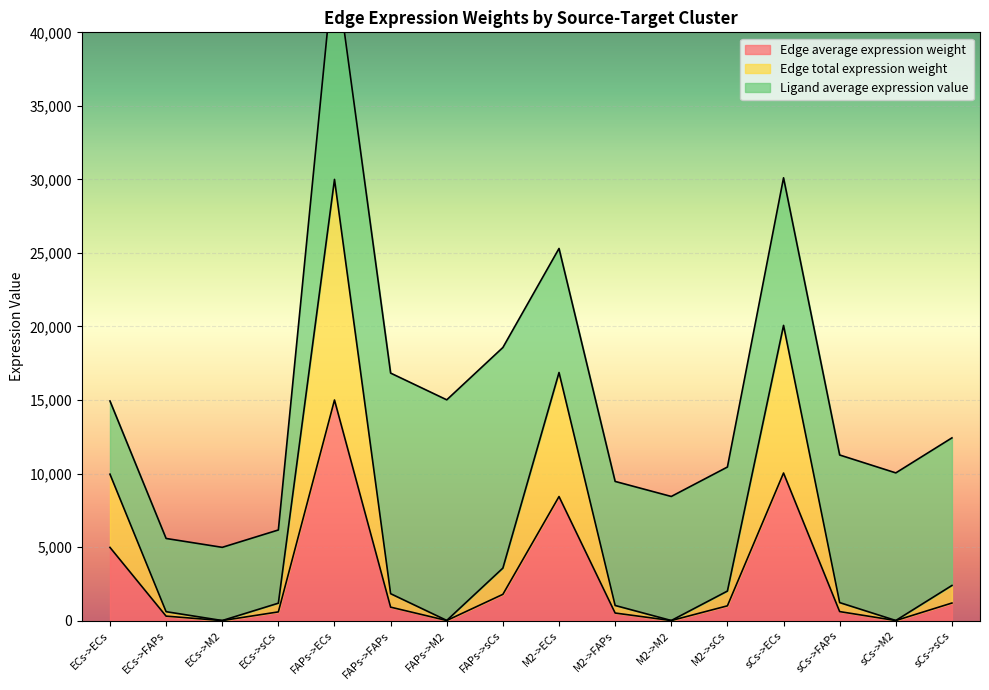

Where is Edge average expression weight nearest to the value 7500?

M2->ECs